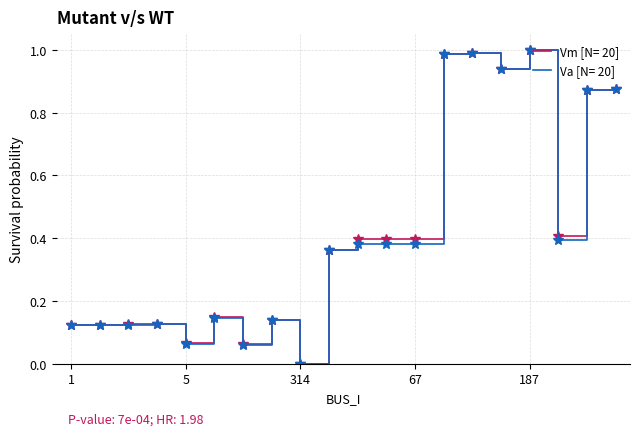

Which label corresponds to the largest value in the chart?

187